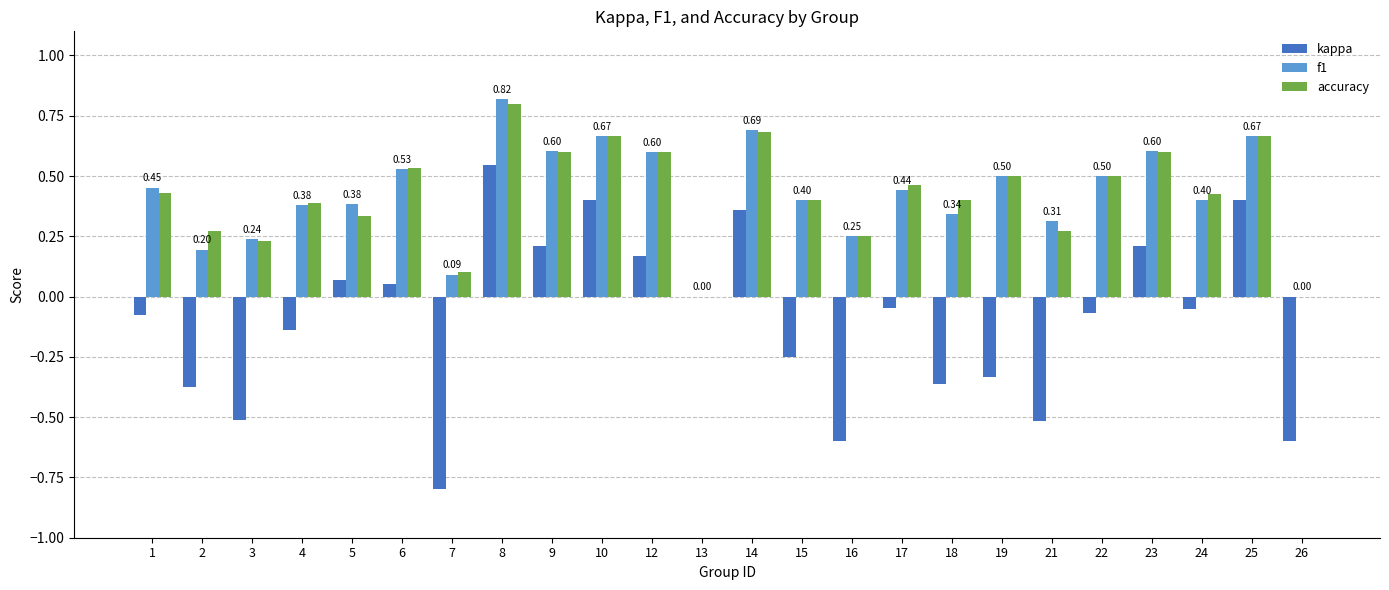

How many groups of bars are there?

24